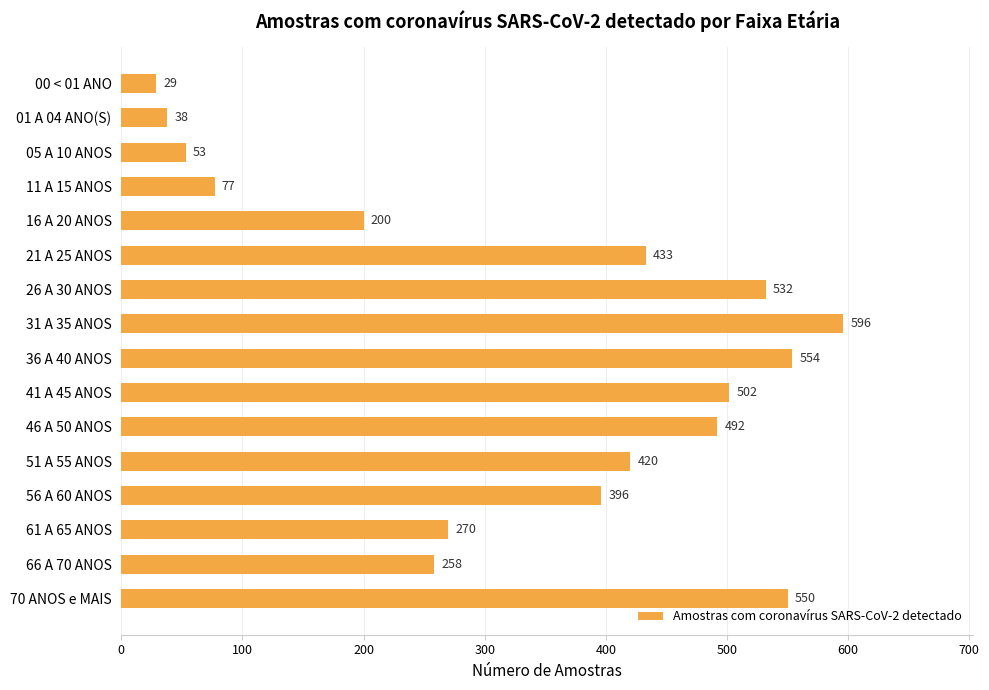

How many data points are less than 420?

8